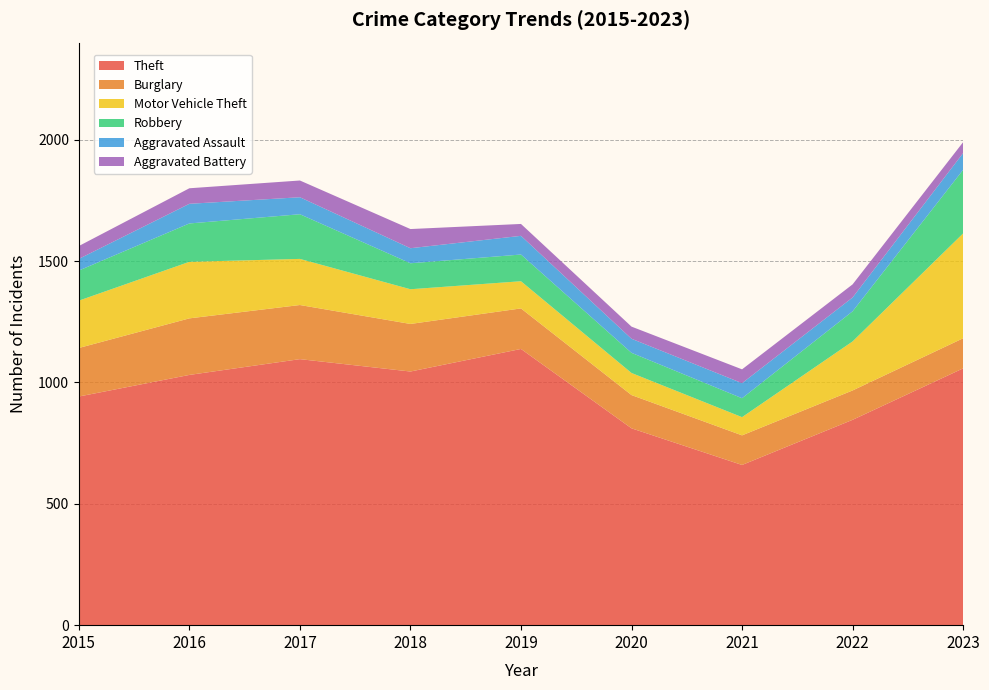

Reading right to left, what are all the values shown in this chart?

Theft: 1058	846	660	811	1138	1045	1096	1031	942
Burglary: 124	121	122	137	167	196	223	233	200
Motor Vehicle Theft: 432	202	75	91	112	143	190	233	195
Robbery: 262	124	78	83	110	107	184	158	124
Aggravated Assault: 69	57	62	58	77	62	70	81	48
Aggravated Battery: 45	54	57	50	49	79	69	64	53